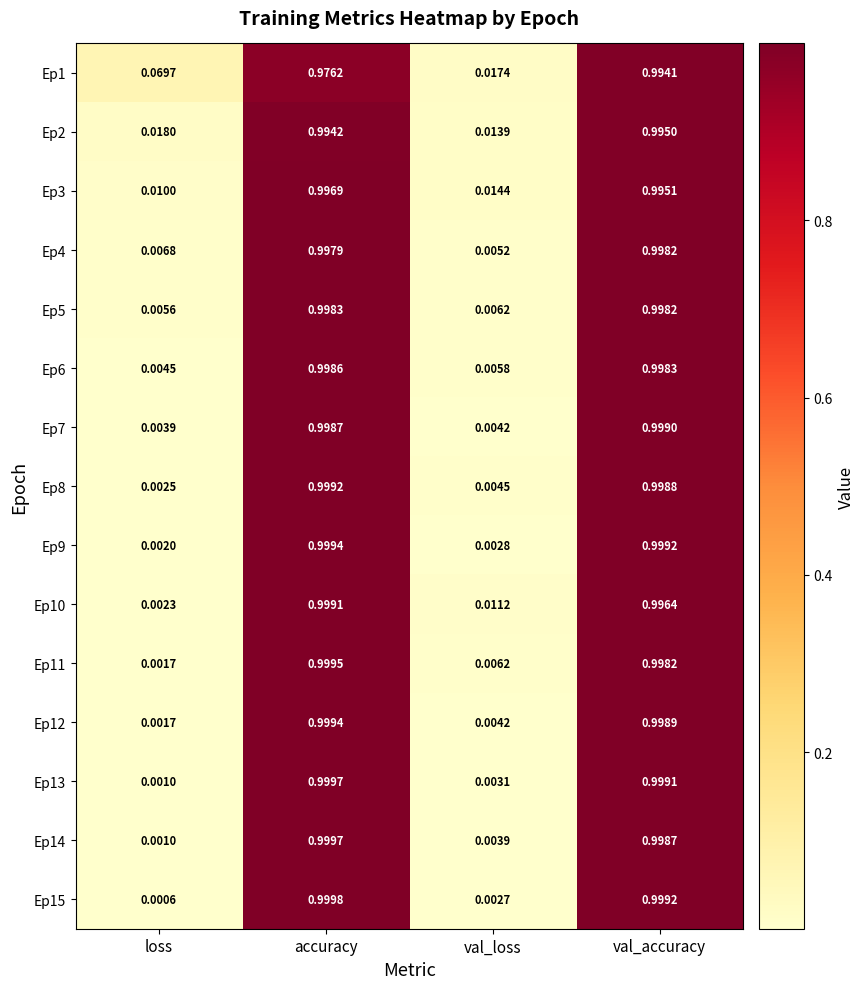

At which label is Ep12 closest to 0?

loss